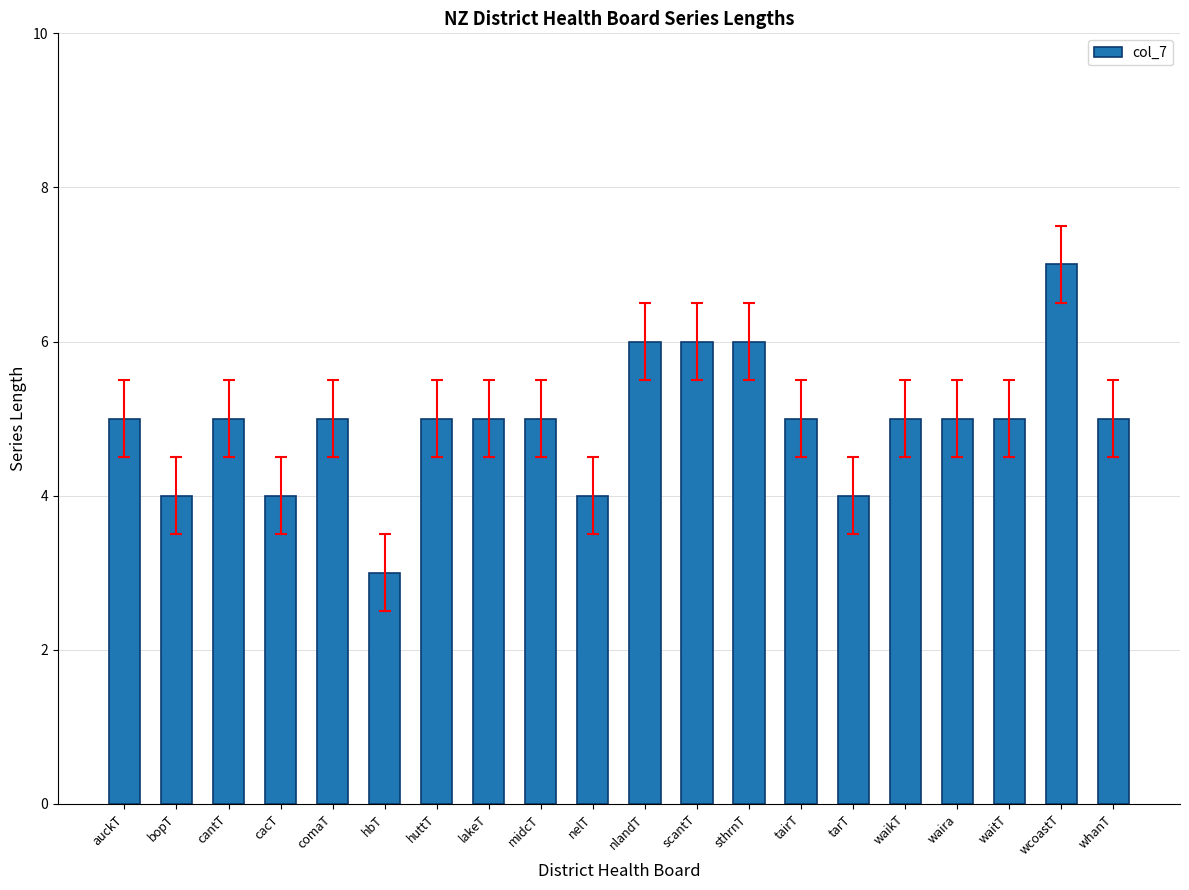

What is the smallest value displayed?

3